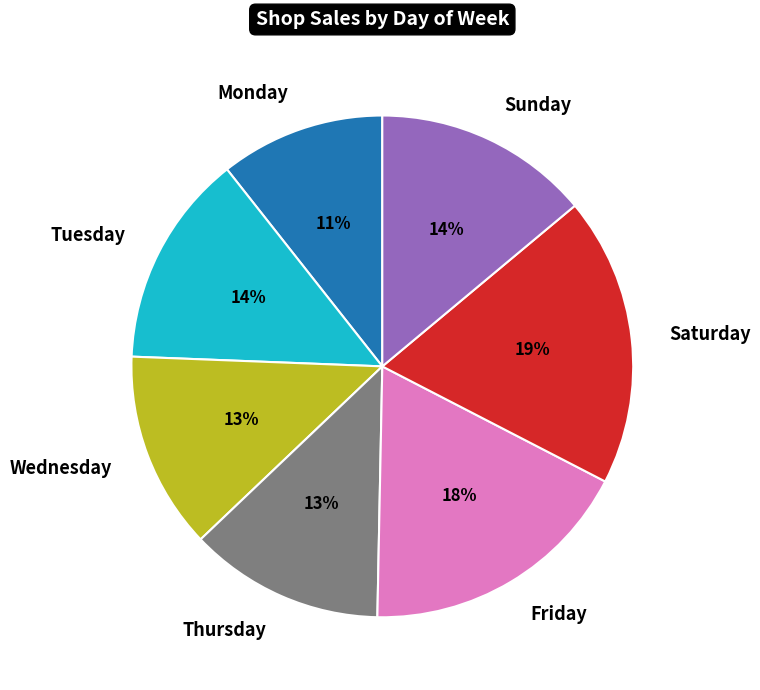

How many slices are in this pie chart?

7